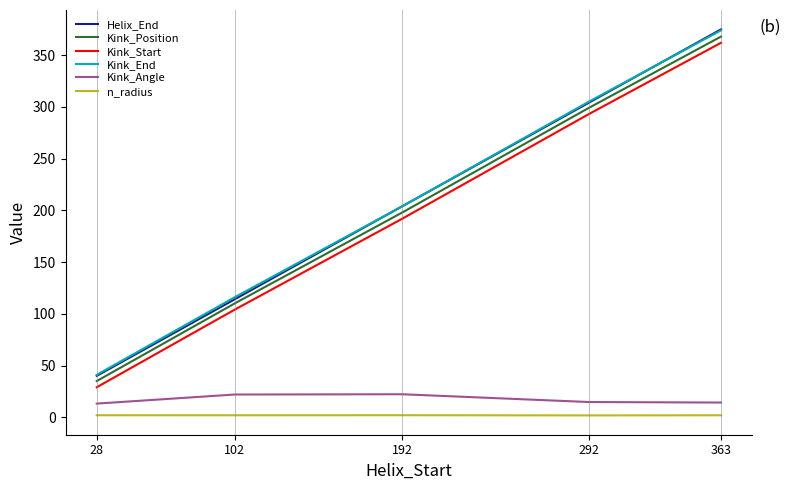

Rank the categories by Helix_End value from highest to lowest.

363, 292, 192, 102, 28